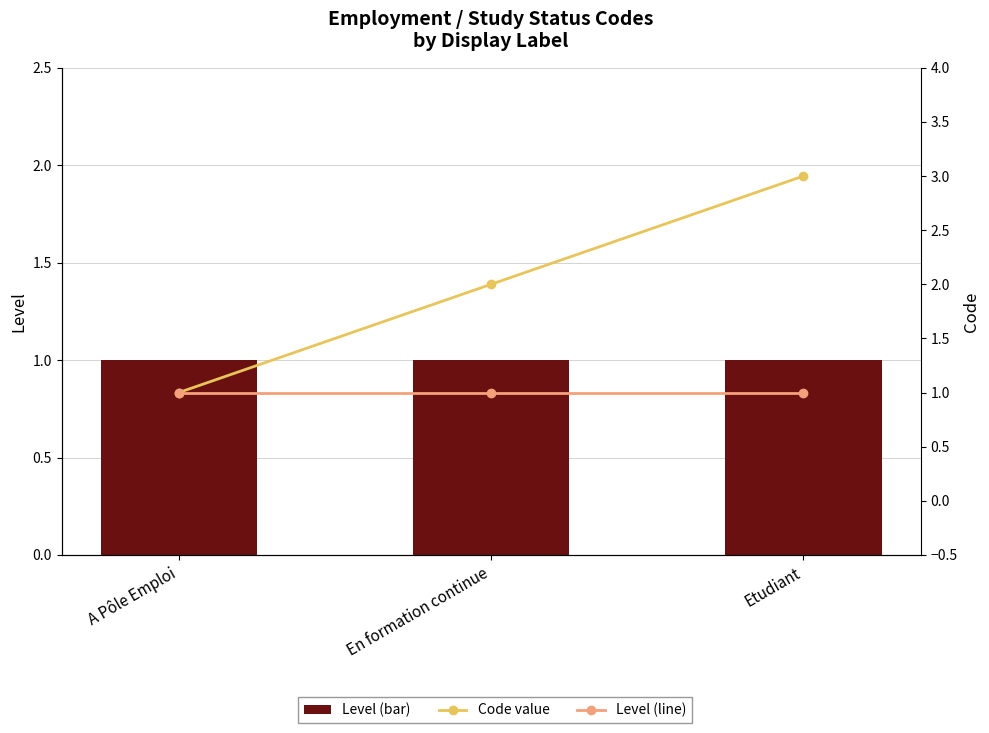

At which category does the chart reach its minimum across all series?

A Pôle Emploi